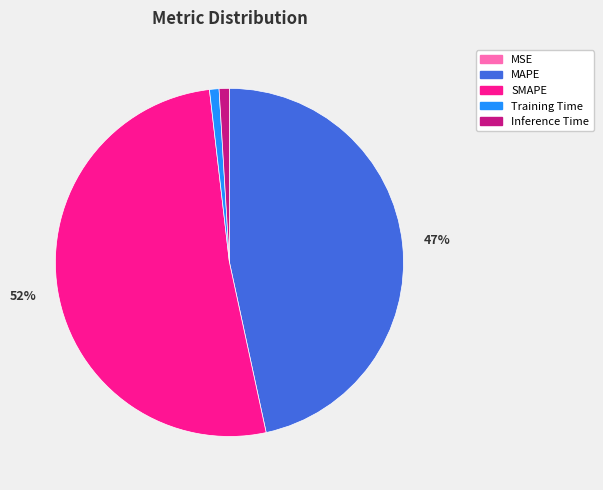

Which slice is the largest?

SMAPE